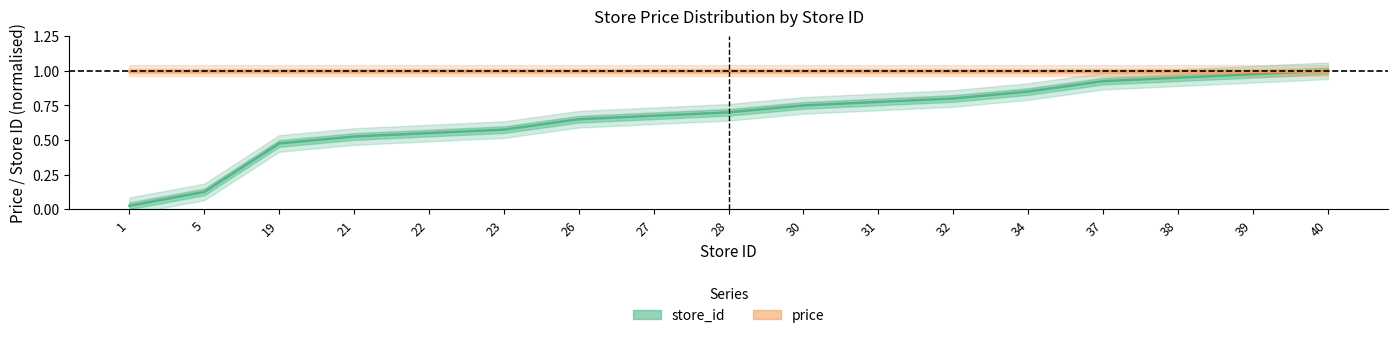

What is the difference between the maximum and minimum values?

1.0